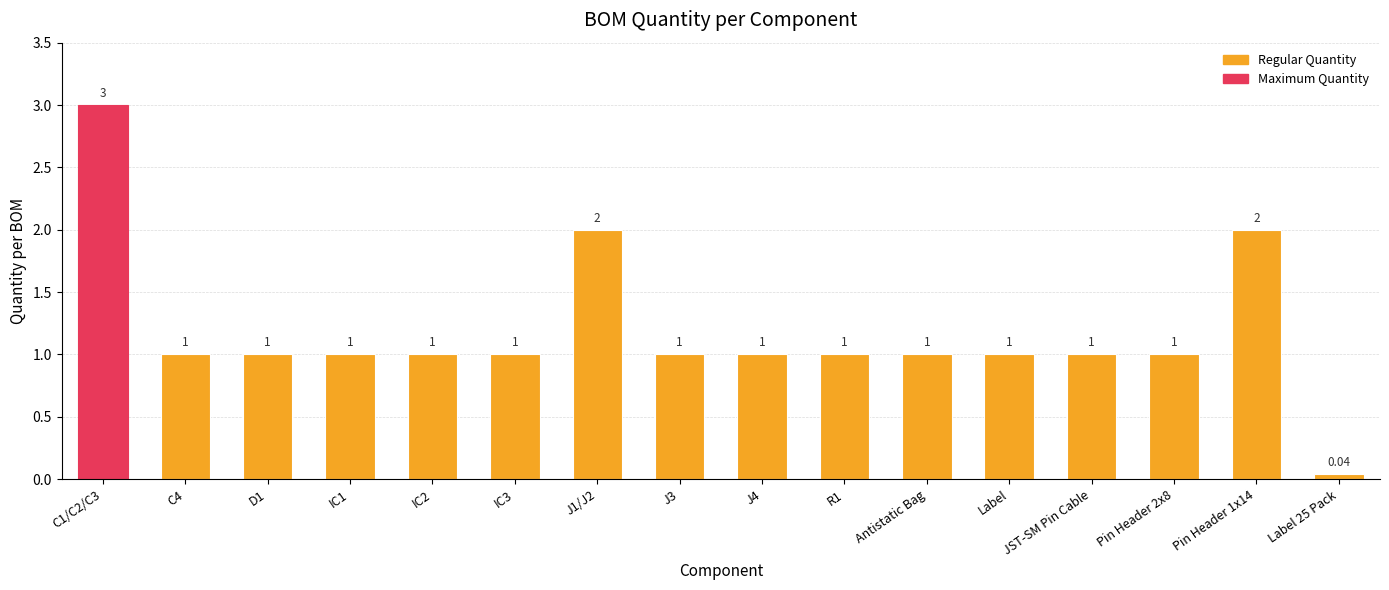

True or false: the data shows 1.5 at R1.

False